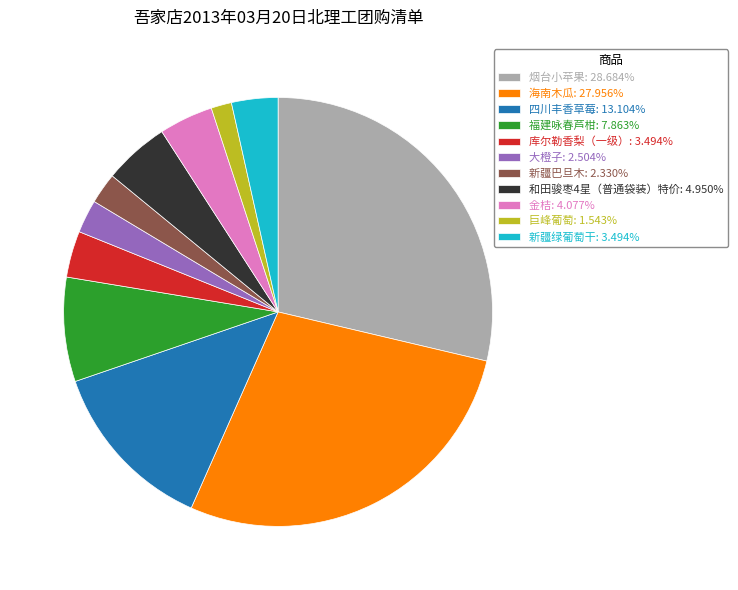

Is there a majority slice in this chart?

No